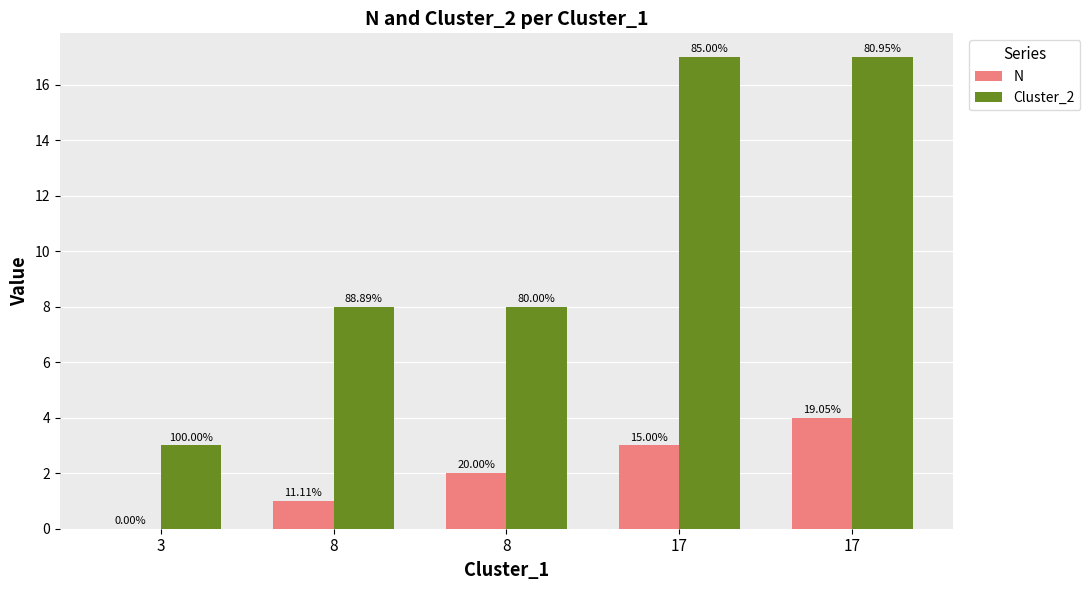

What is the difference between the Cluster_2 values at 8 and 17?

9